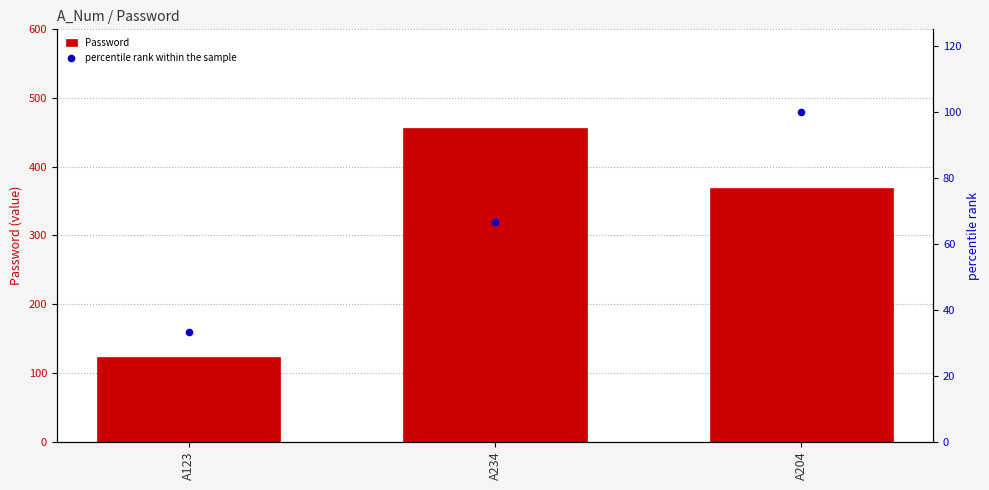

What is the total value across all series at A123?

156.3